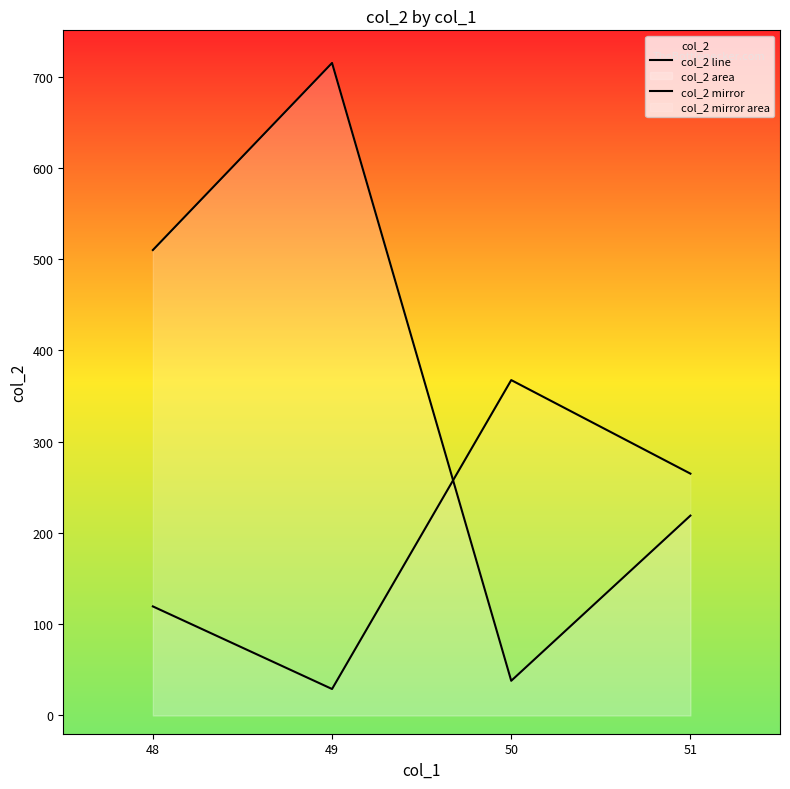

What is the difference between the highest and lowest values at 51?

46.0